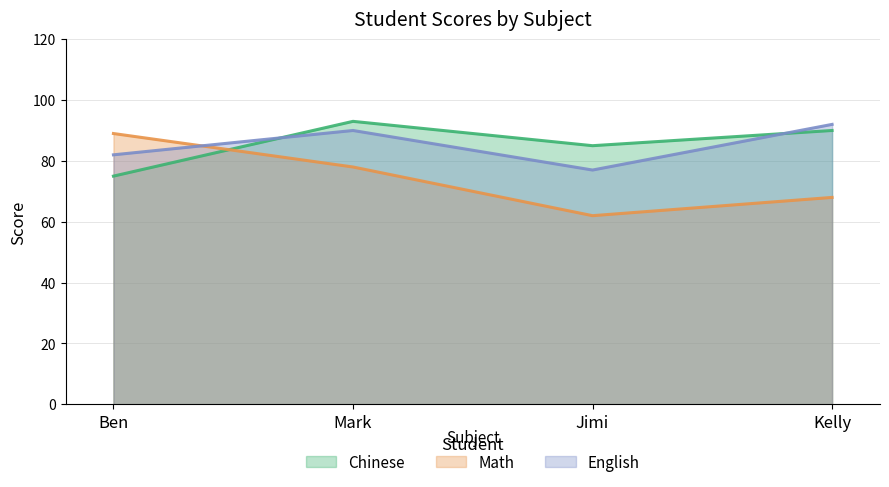

Reading right to left, list all the values displayed in this chart.

Chinese: 90	85	93	75
Math: 68	62	78	89
English: 92	77	90	82